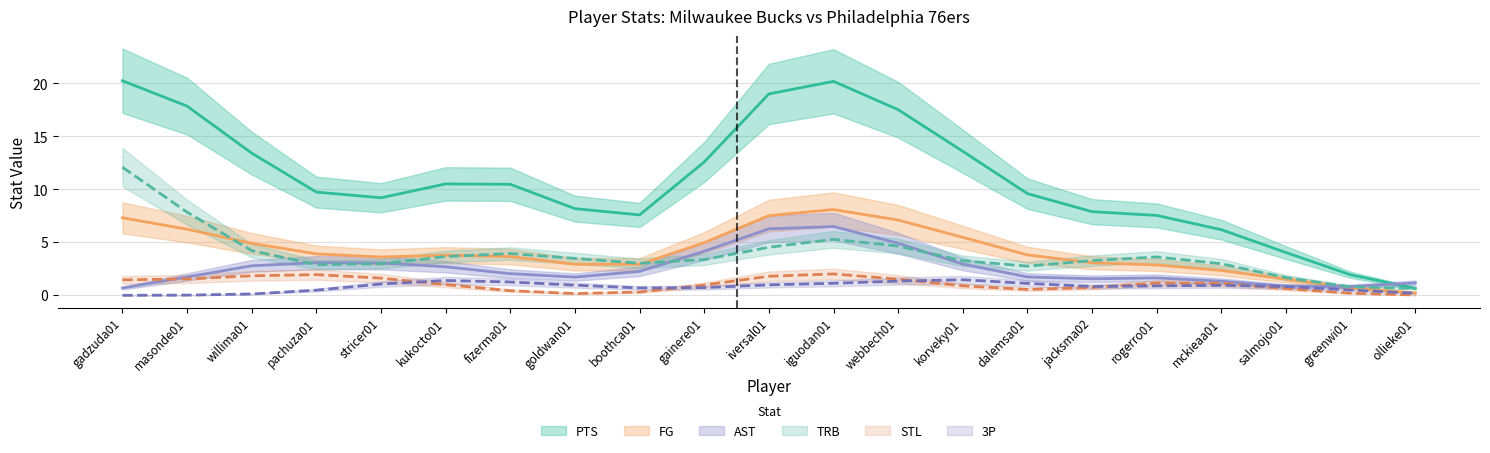

What is the total value across all series at jacksma02?

16